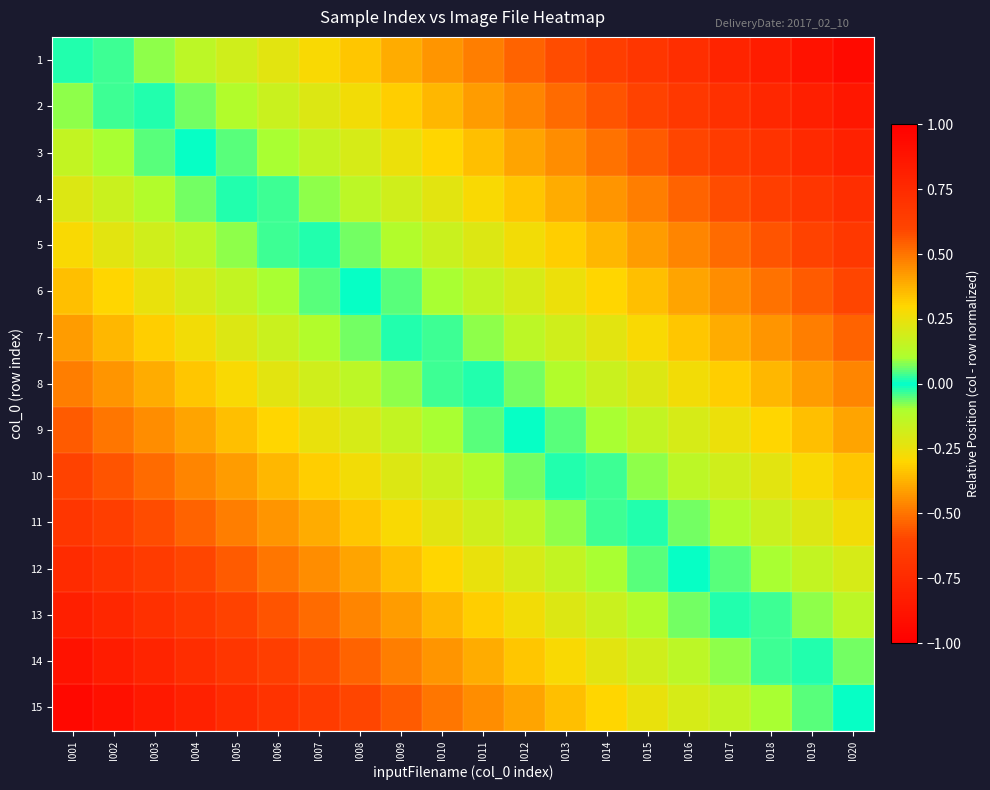

How many data points does each series have?

20